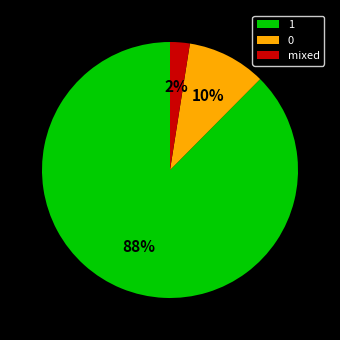

Is the sum of 1 and mixed greater than half?

Yes